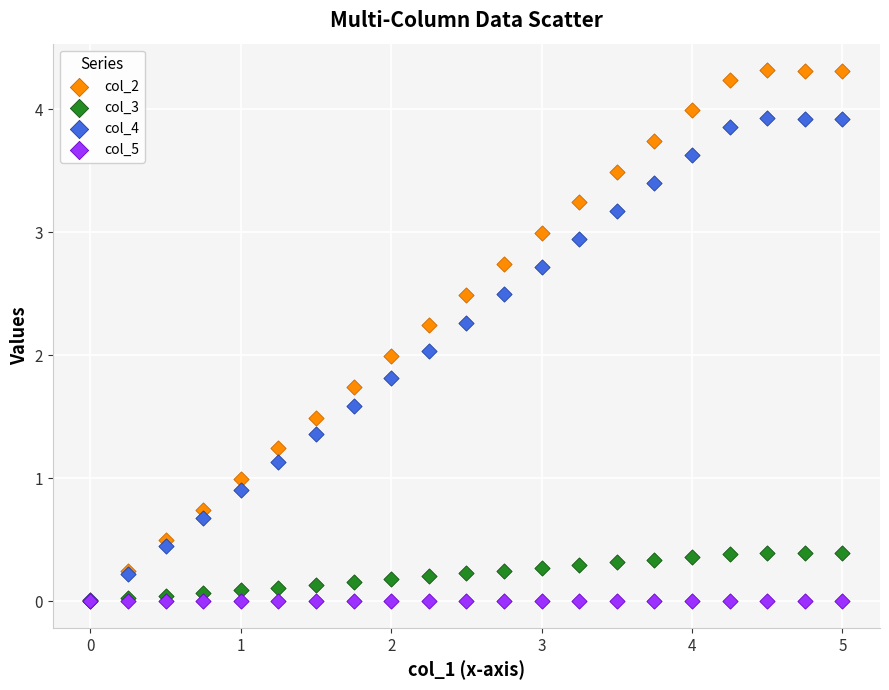

What are all the series names shown in the legend?

col_2, col_3, col_4, col_5